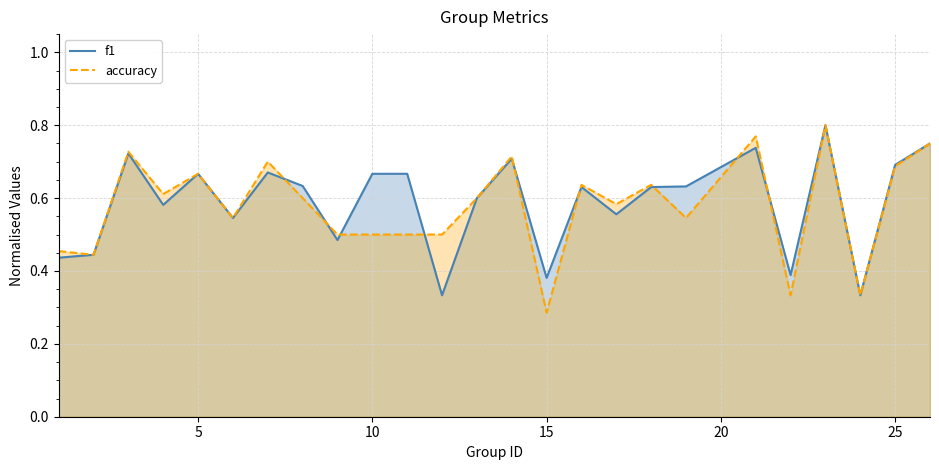

Which series has the largest range (max minus min)?

accuracy